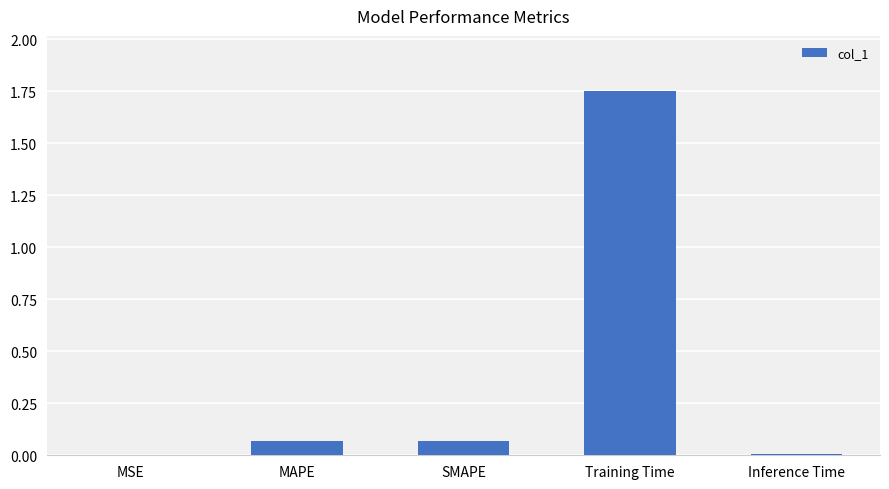

Which category has the highest value across all series?

Training Time